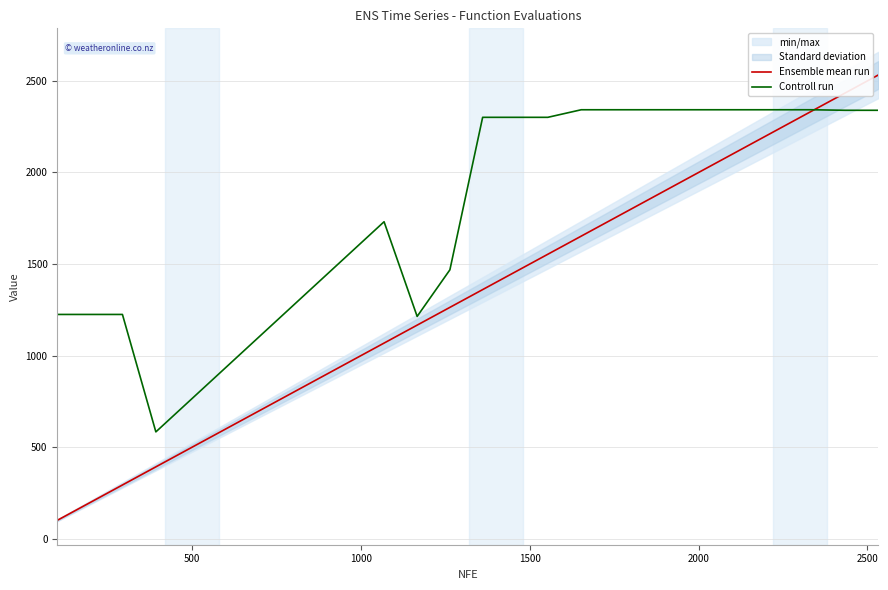

What is the maximum value for Ensemble mean run?

2532.0